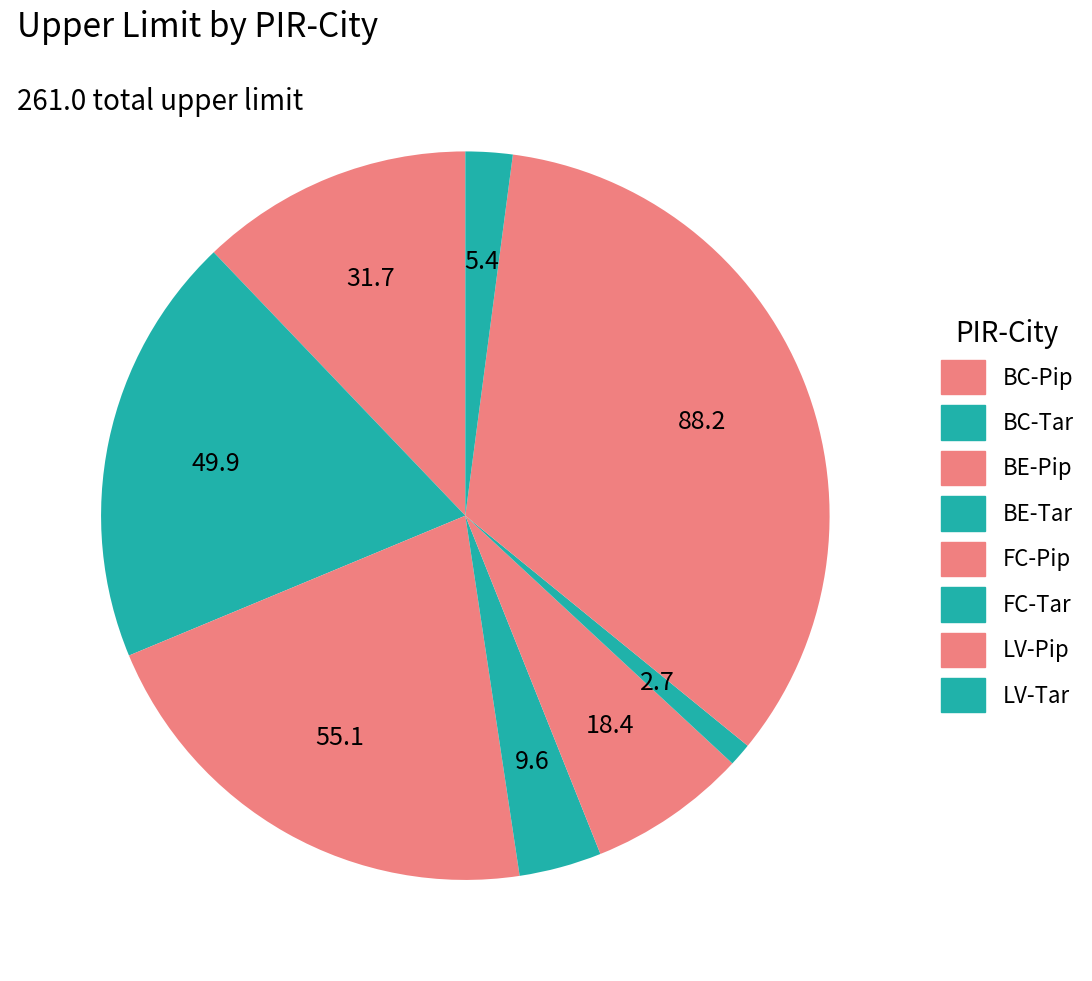

How many slices are in this pie chart?

8